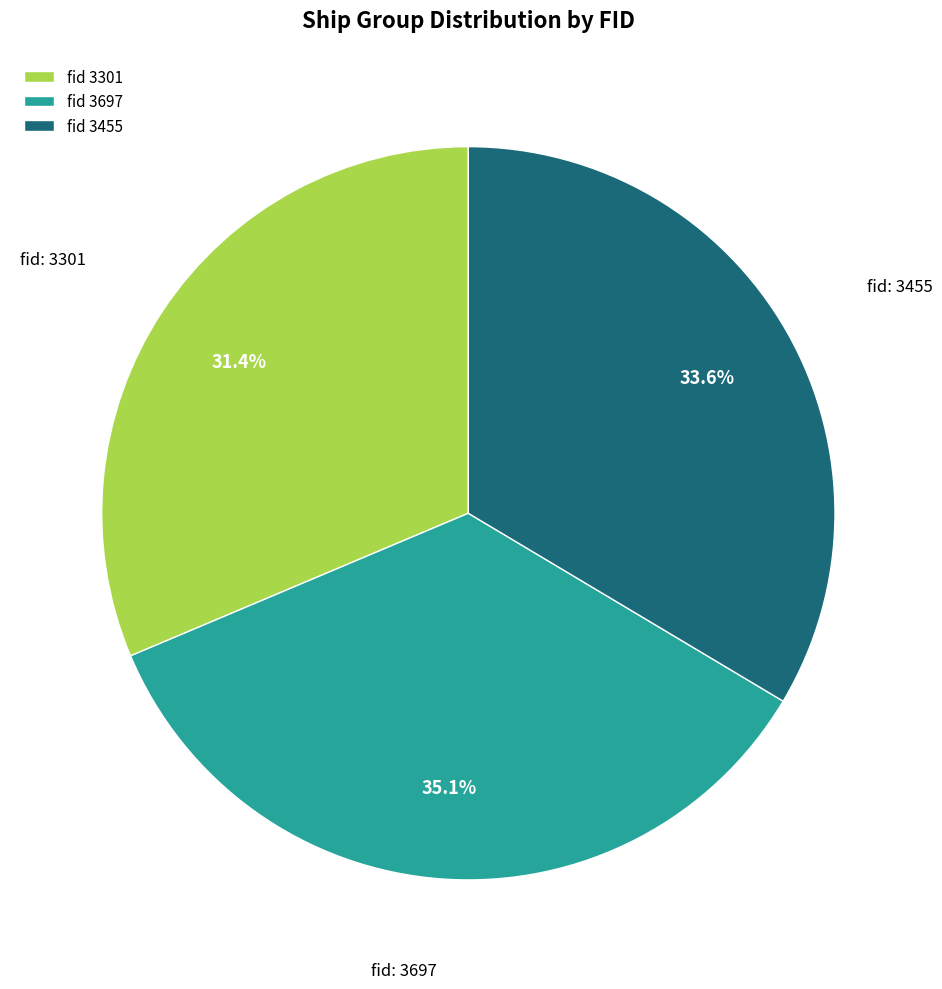

Between fid 3455 and fid 3301, which is larger?

fid 3455